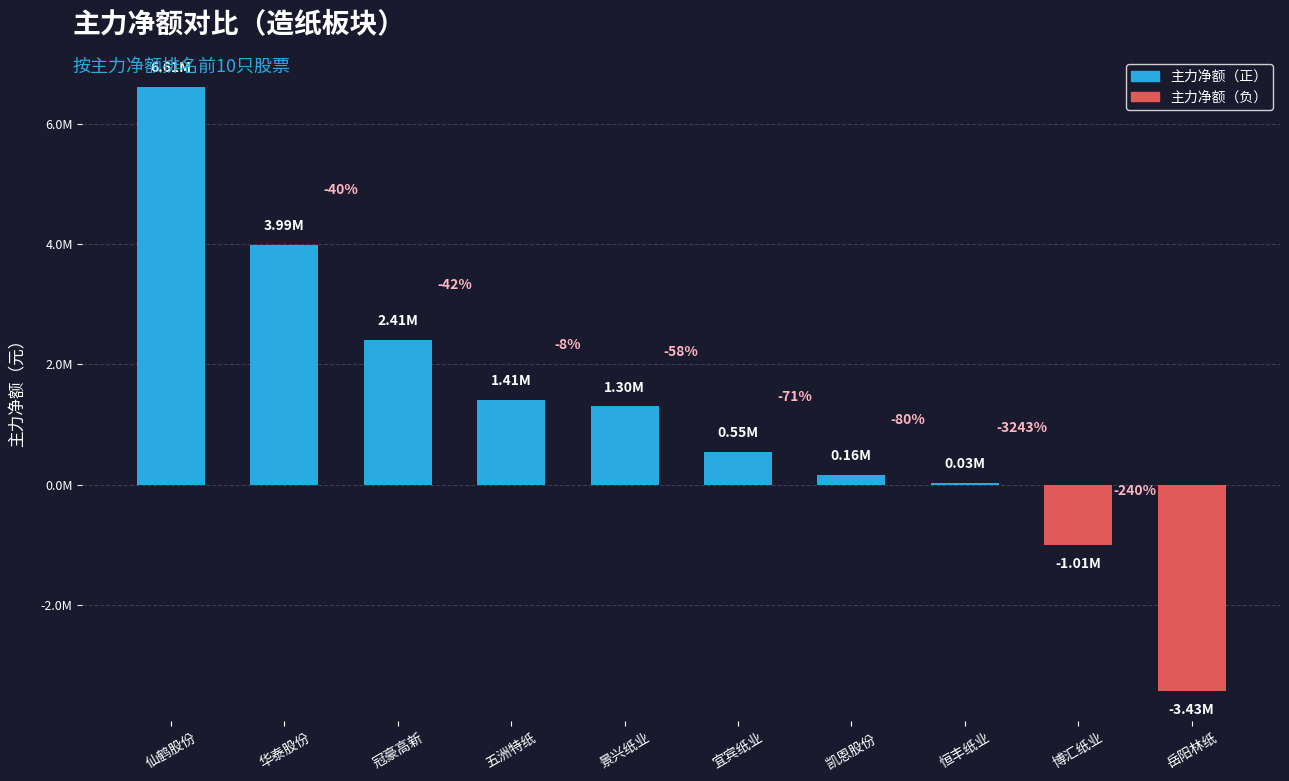

Which has a higher value, 恒丰纸业 or 景兴纸业?

景兴纸业